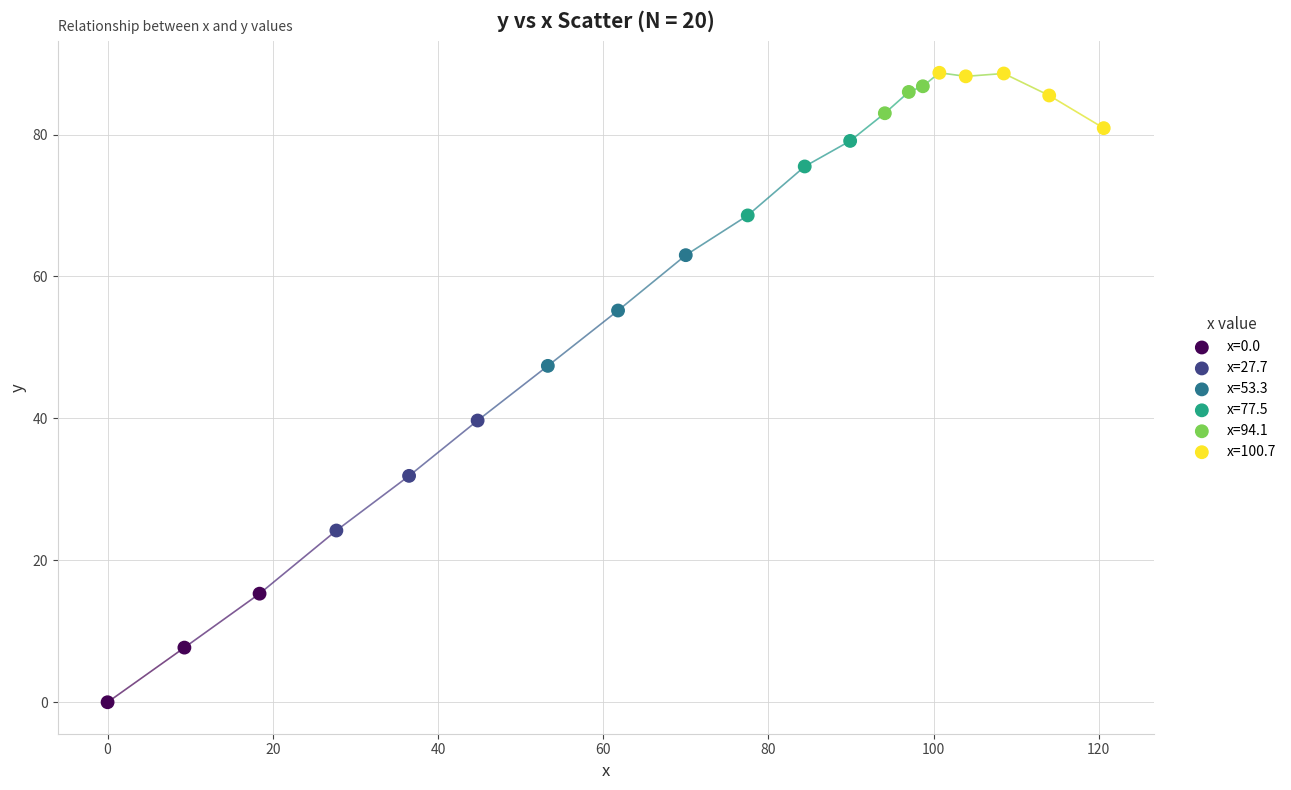

What are all the series names shown in the legend?

x=0.0, x=27.7, x=53.3, x=77.5, x=94.1, x=100.7